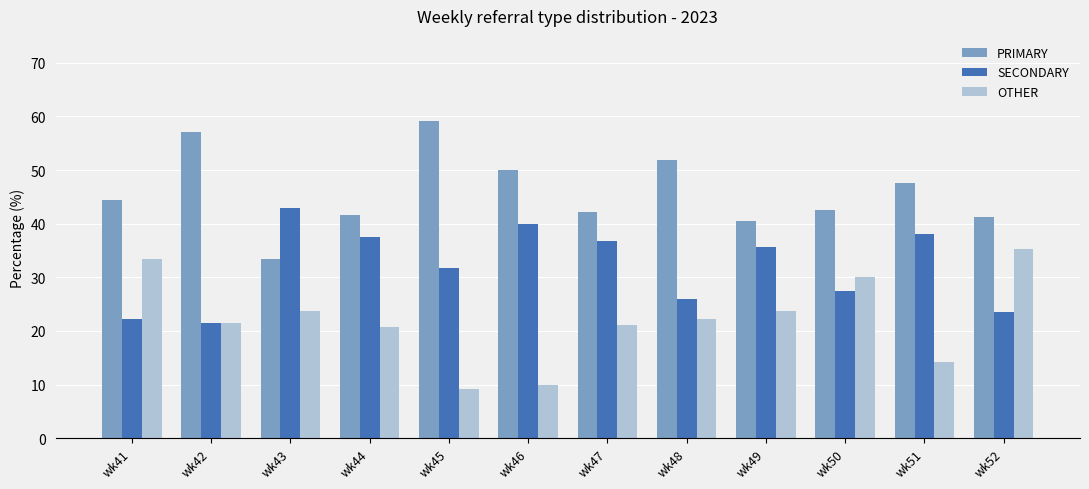

Read the SECONDARY value at wk43.

42.9